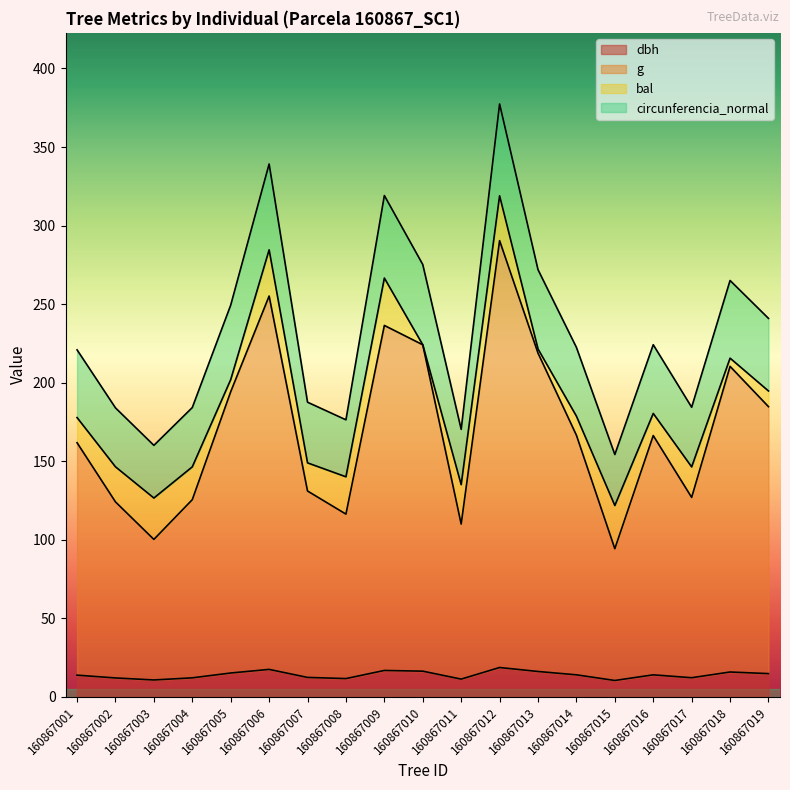

The circunferencia_normal series shows 193.5 at 160867012. True or false?

False